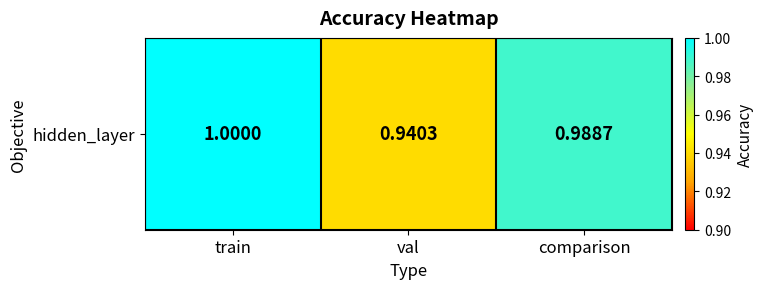

What is the average value?

1.0